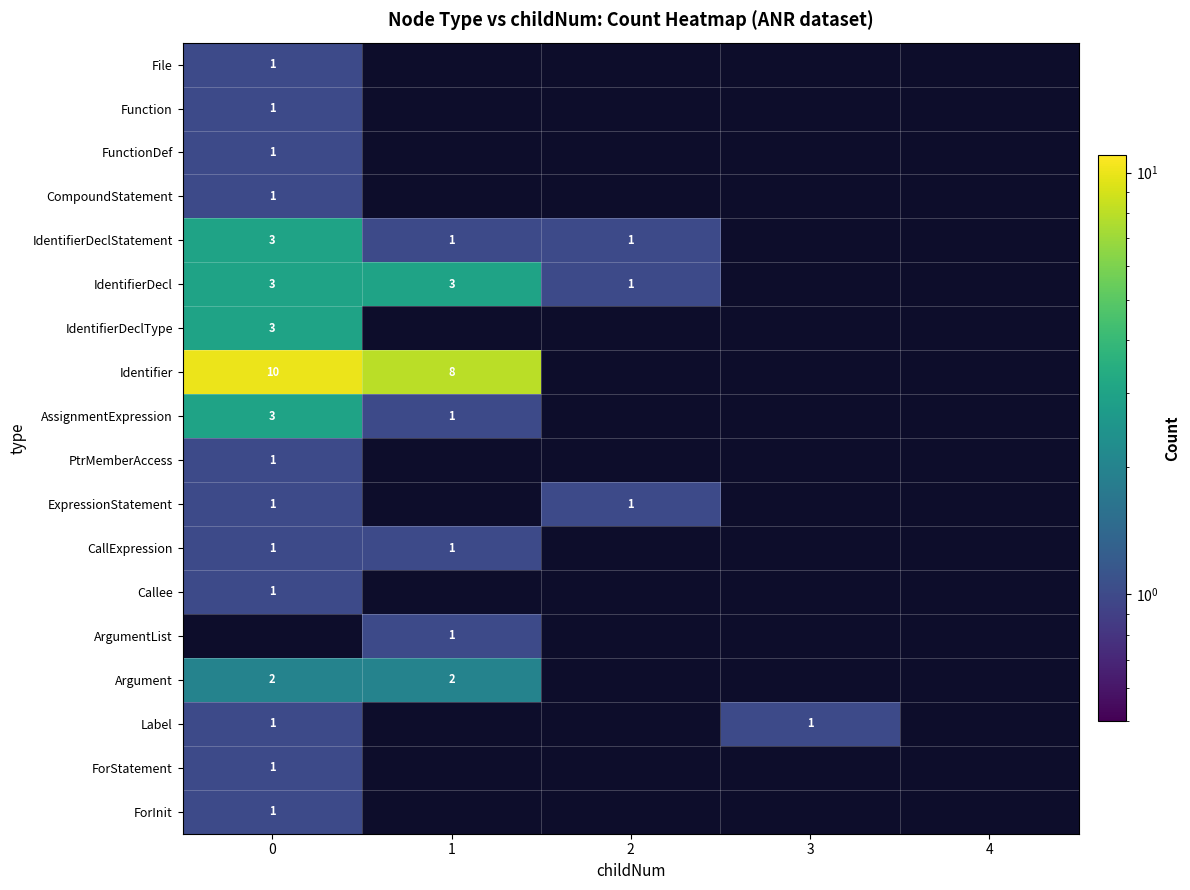

The Argument series shows 1 at 0. True or false?

False